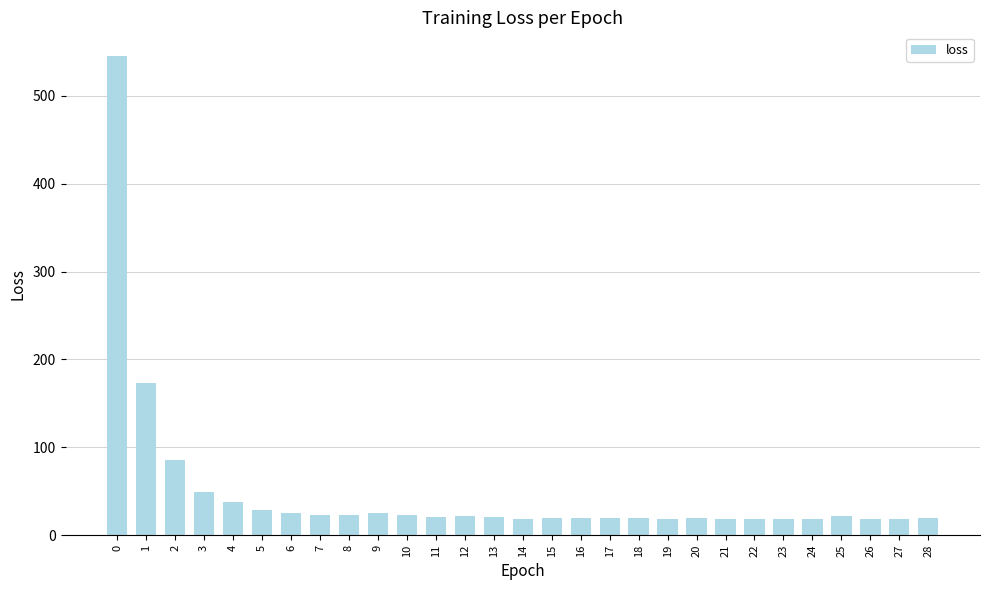

What is the change in value from 3 to 24?

-30.6